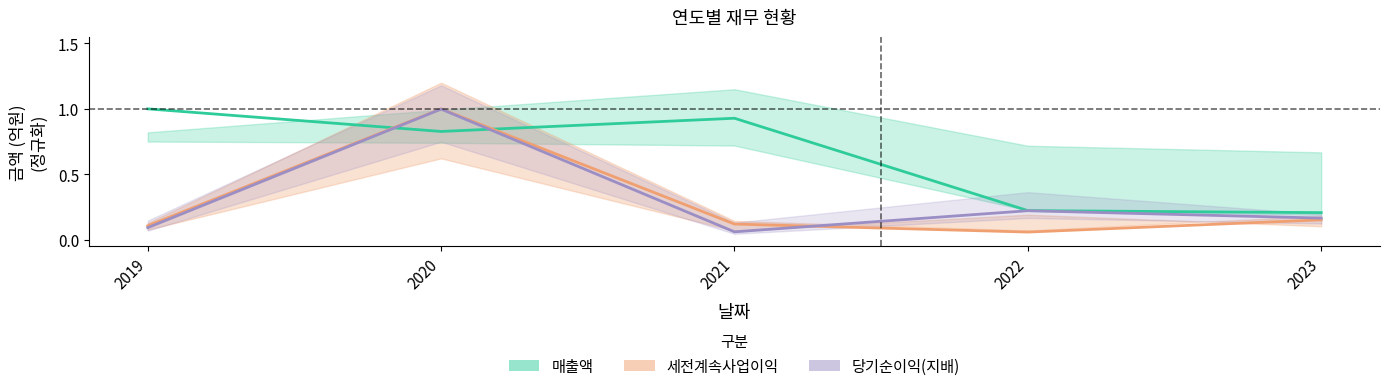

Reading left to right, what are all the values shown in this chart?

매출액: 2019=1.0	2020=0.8	2021=0.9	2022=0.2	2023=0.2
세전계속사업이익: 2019=0.1	2020=1.0	2021=0.1	2022=0.1	2023=0.2
당기순이익(지배): 2019=0.1	2020=1.0	2021=0.1	2022=0.2	2023=0.2